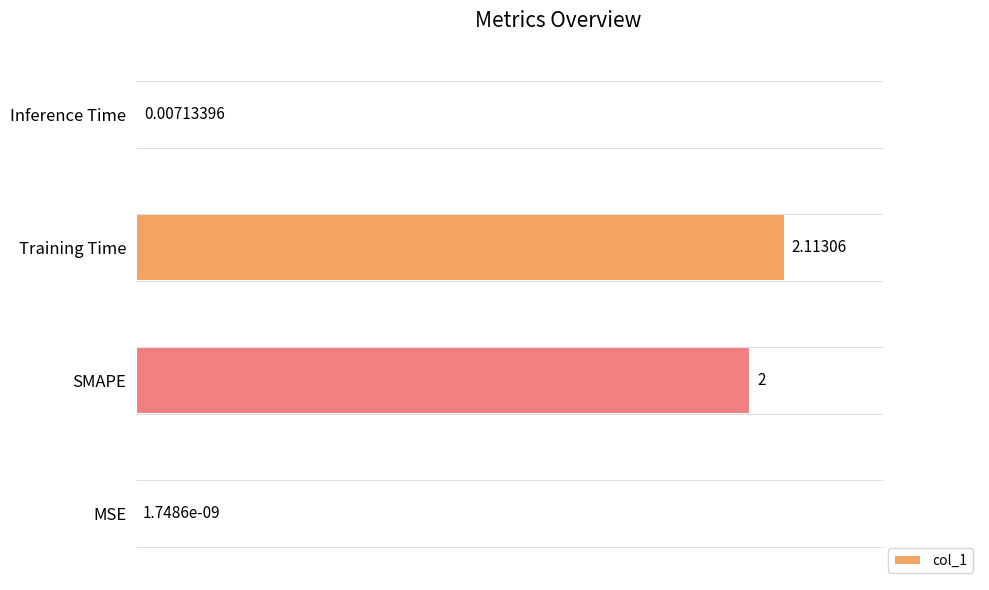

At which category does the chart reach its peak across all series?

Training Time